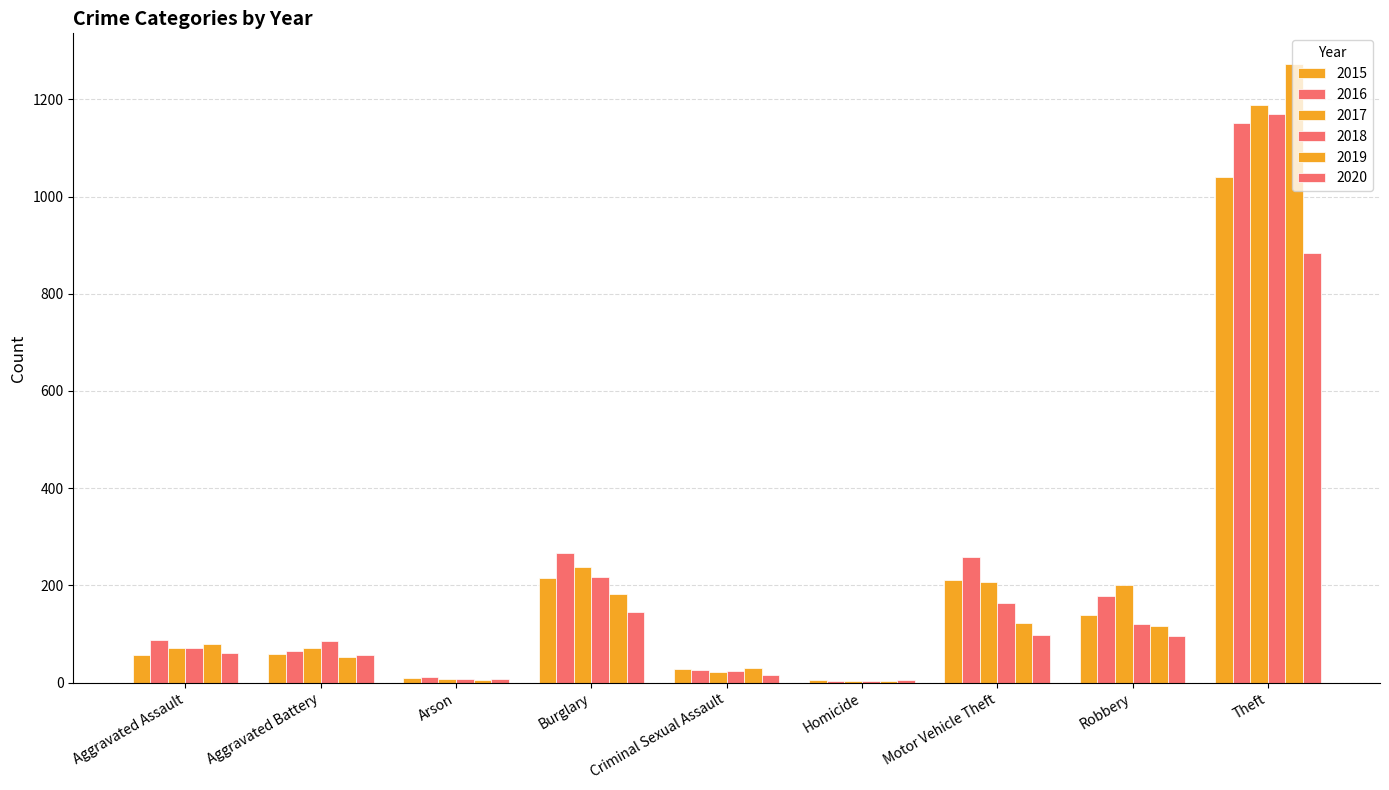

Between Criminal Sexual Assault and Aggravated Battery, which is larger?

Aggravated Battery